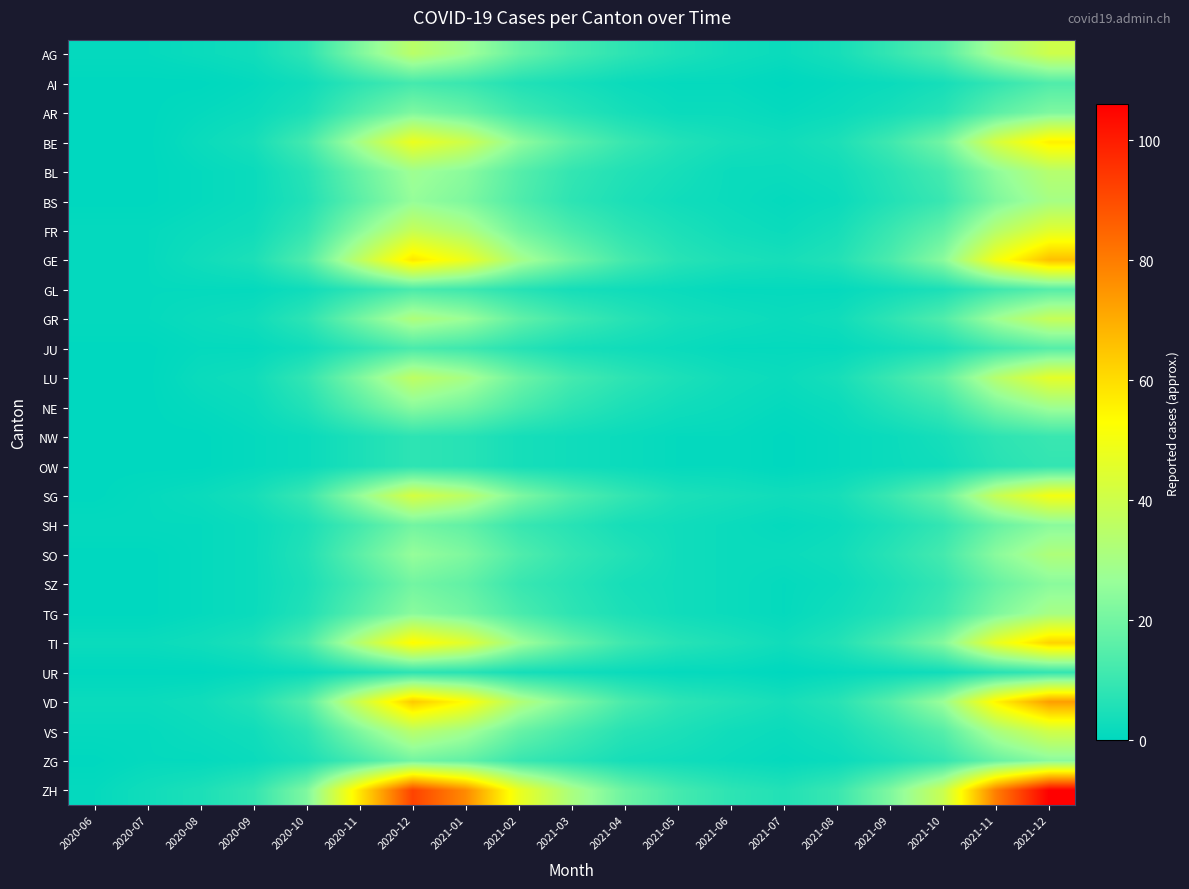

What is the total value across all series at 2020-07?

16